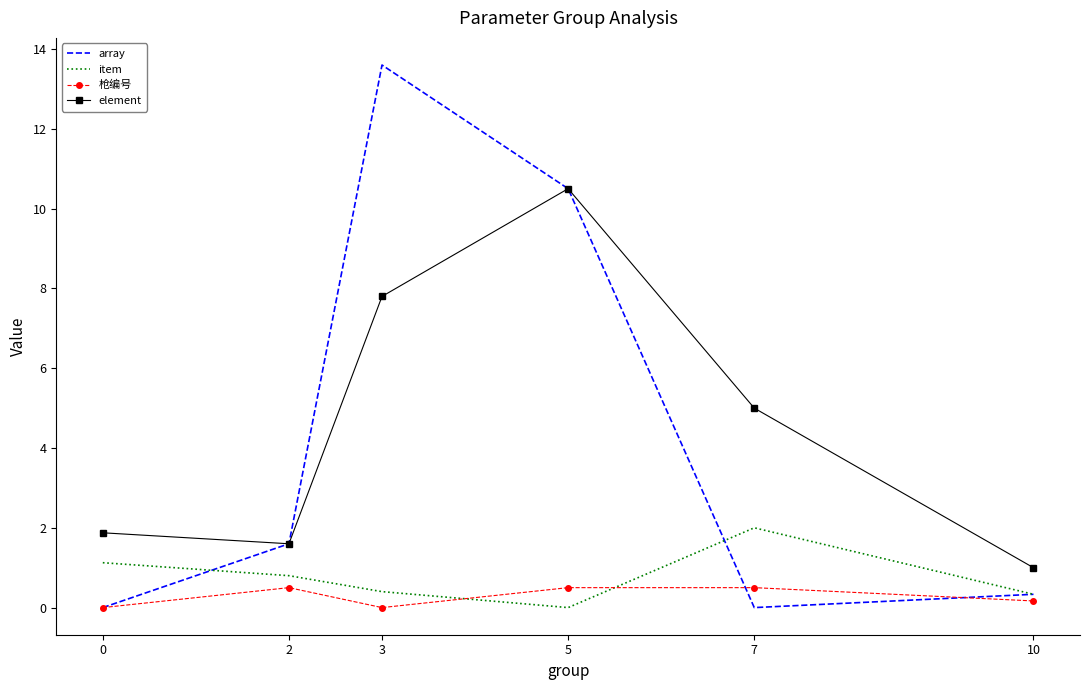

Between 0 and 2, which series saw the biggest shift?

array